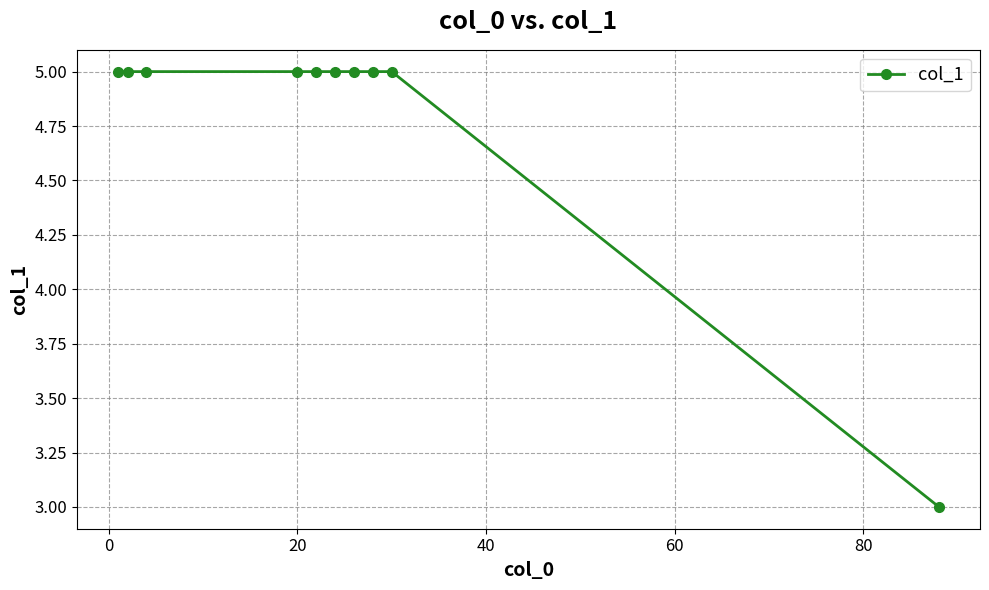

What is the average value?

5